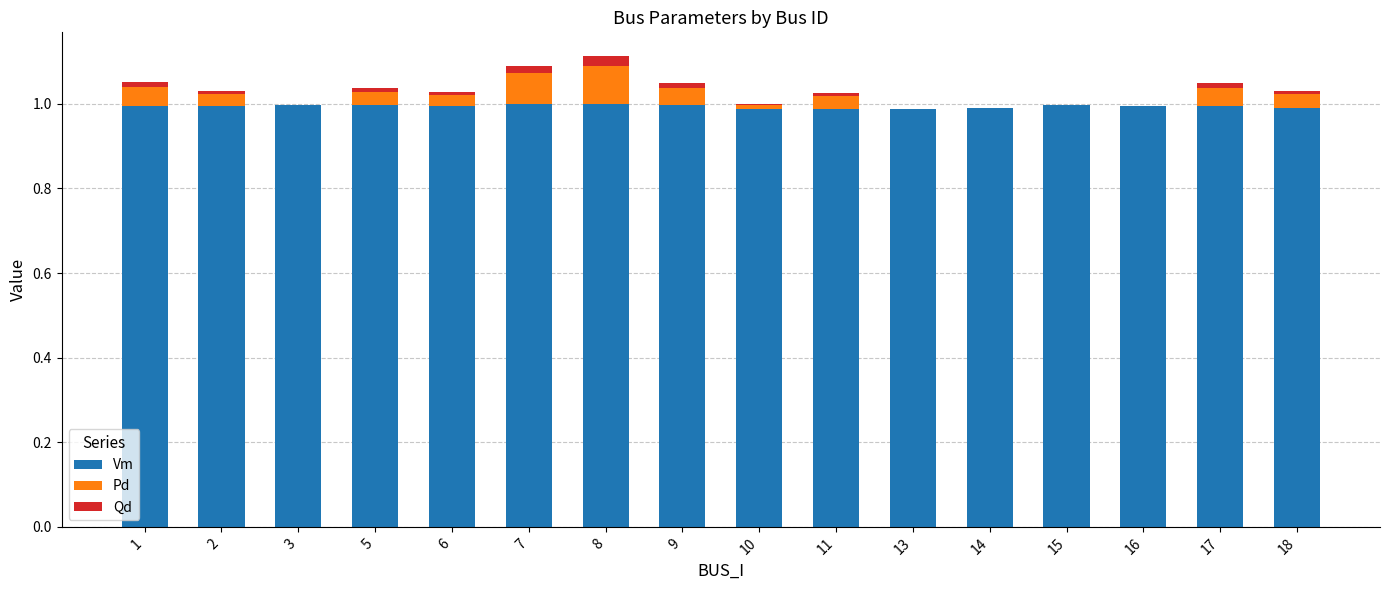

Does the chart contain stacked bars?

Yes